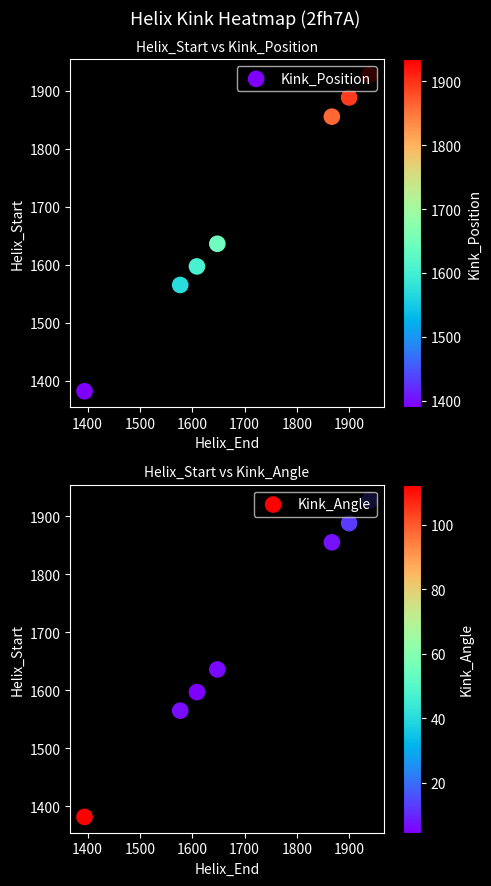

At how many categories does at least one series exceed 1507?

6